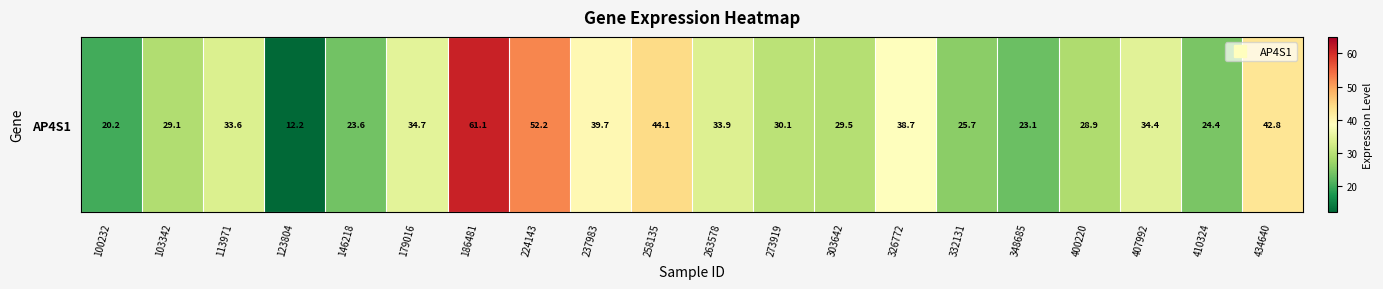

What is the average value?

33.1